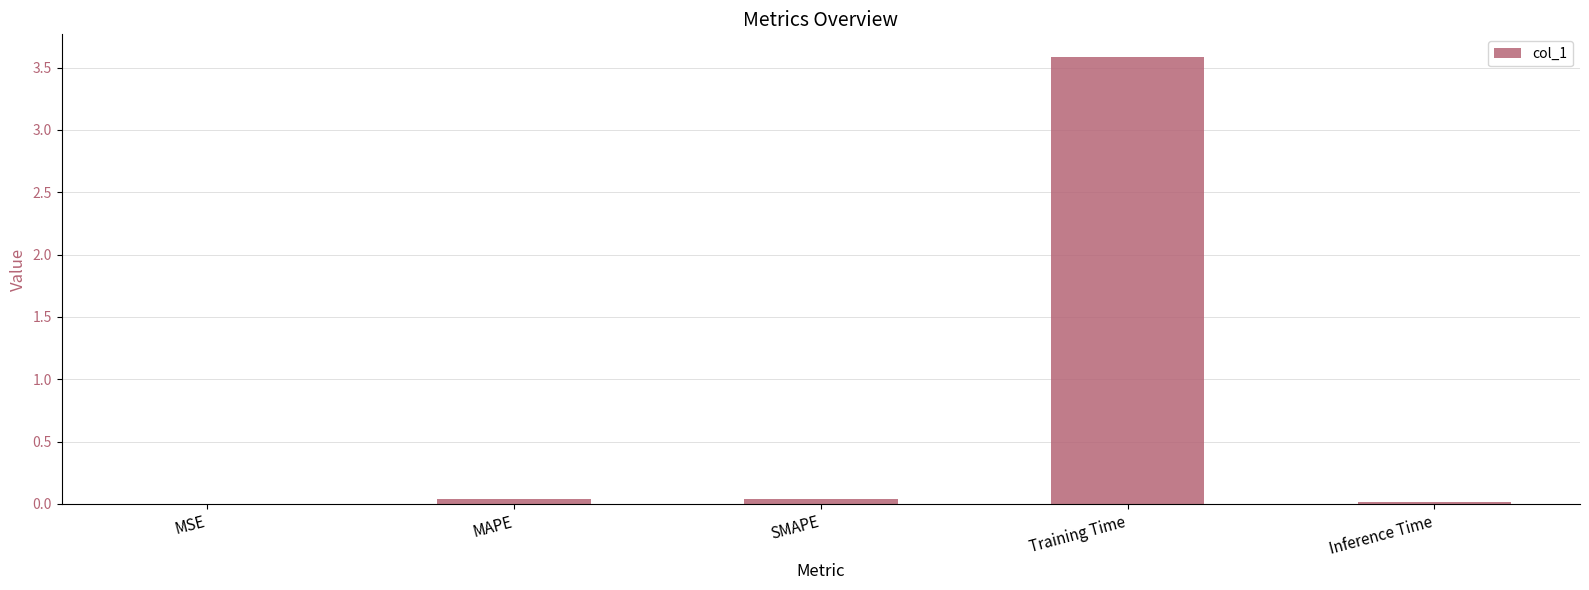

Is it true that the value at Training Time is 3.6?

True